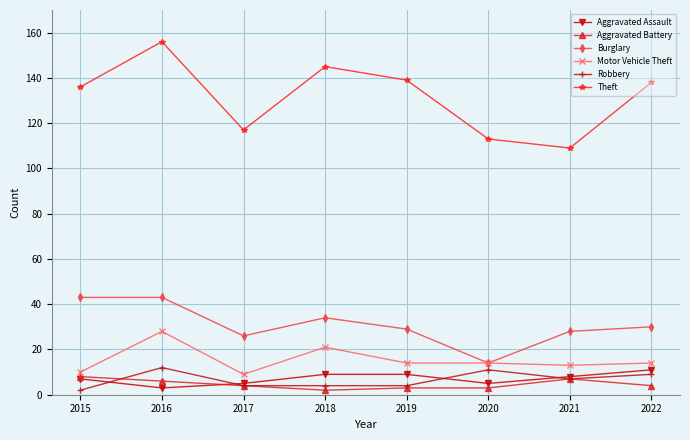

True or false: Burglary and Theft cross at least once.

False